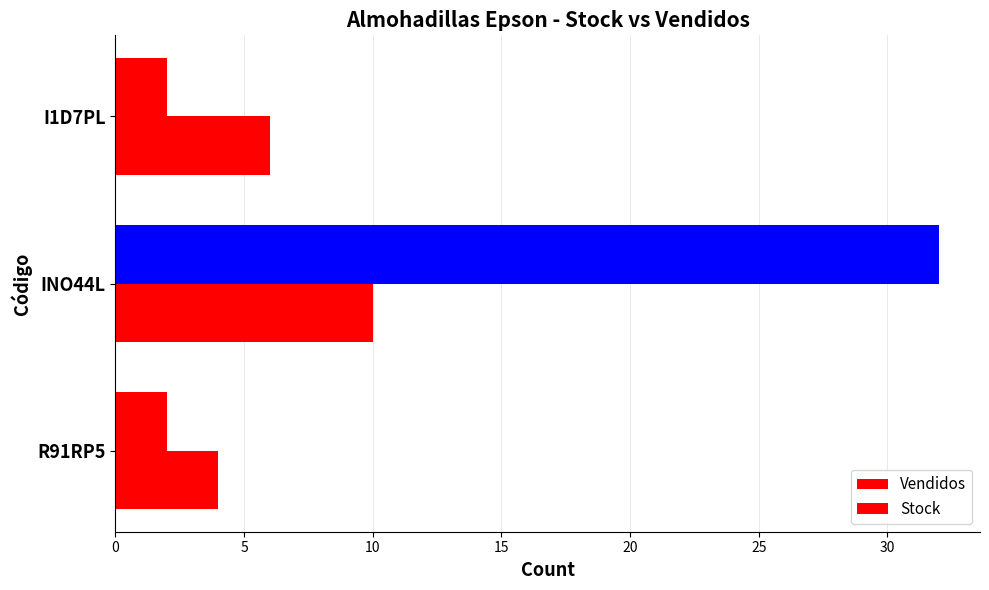

Count the number of categories in the chart.

3